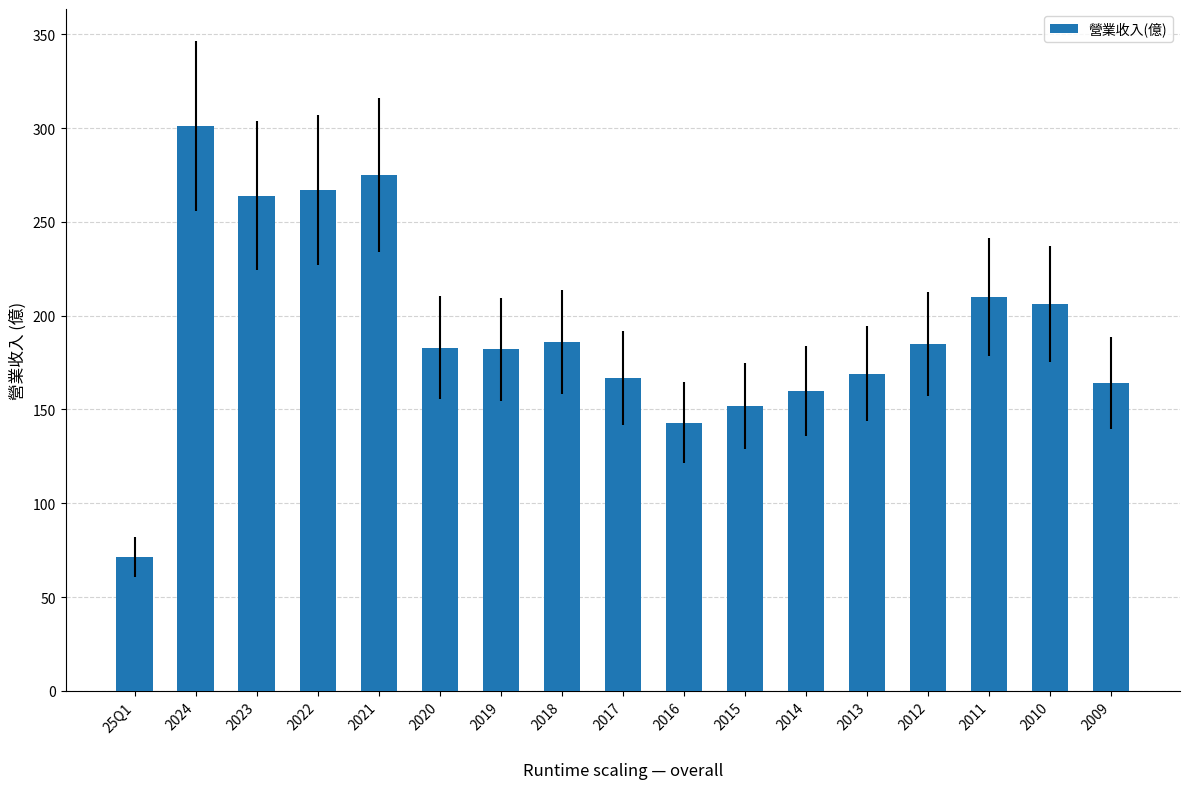

What is the average value?

193.3